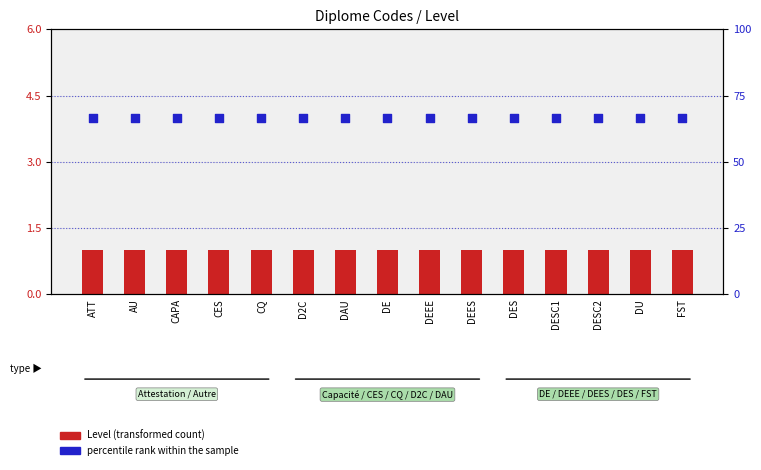

What is the total value across all series at DU?

67.7